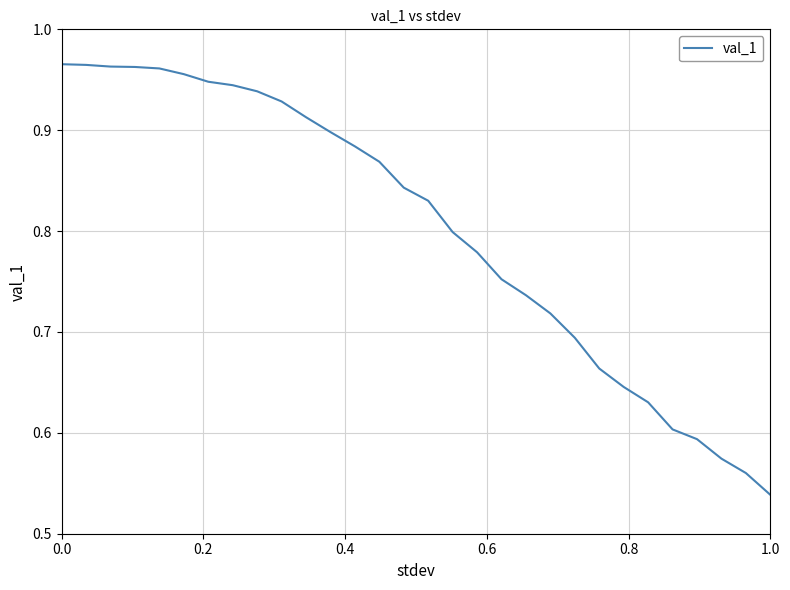

What is the difference between the maximum and minimum values?

0.4